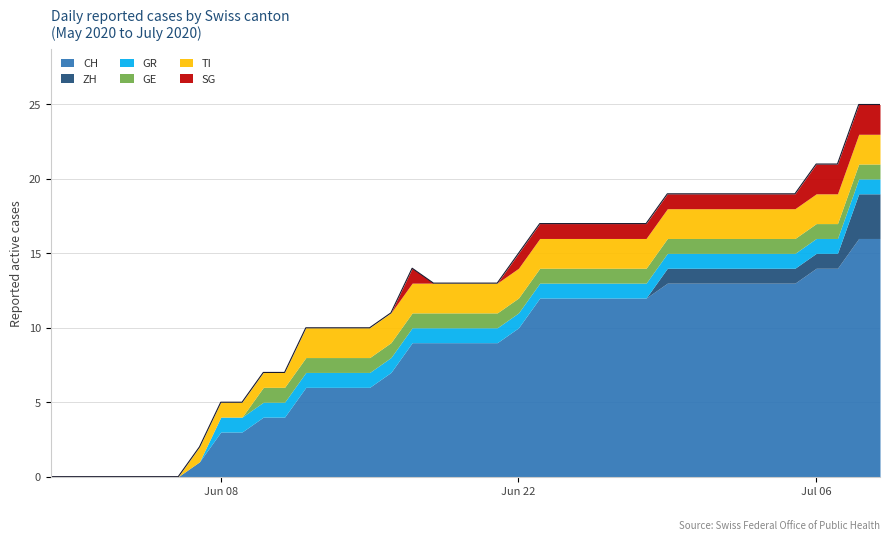

At how many categories does at least one series exceed 11?

17